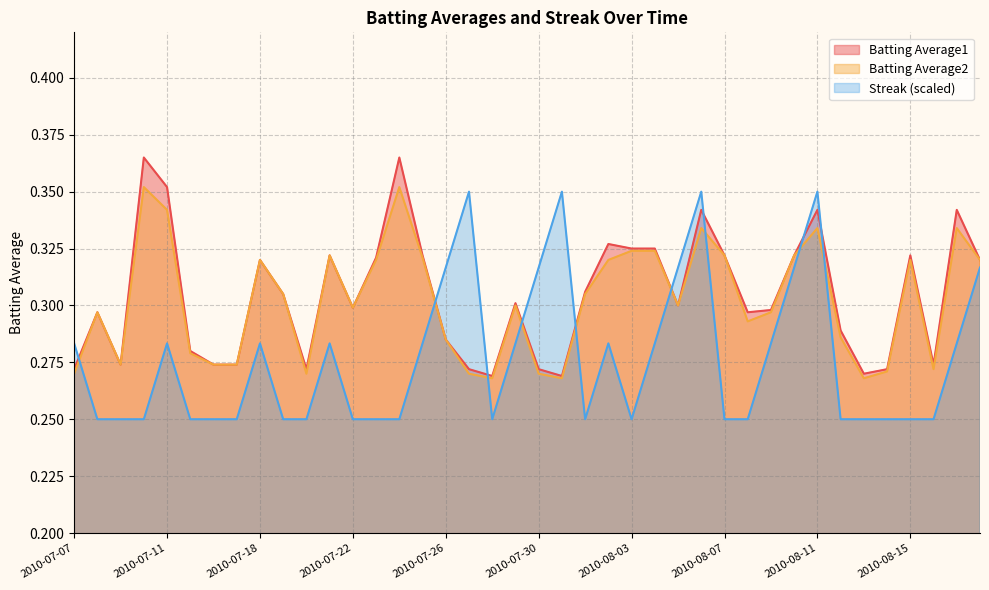

Count the Streak values in the range 0 to 1.

40